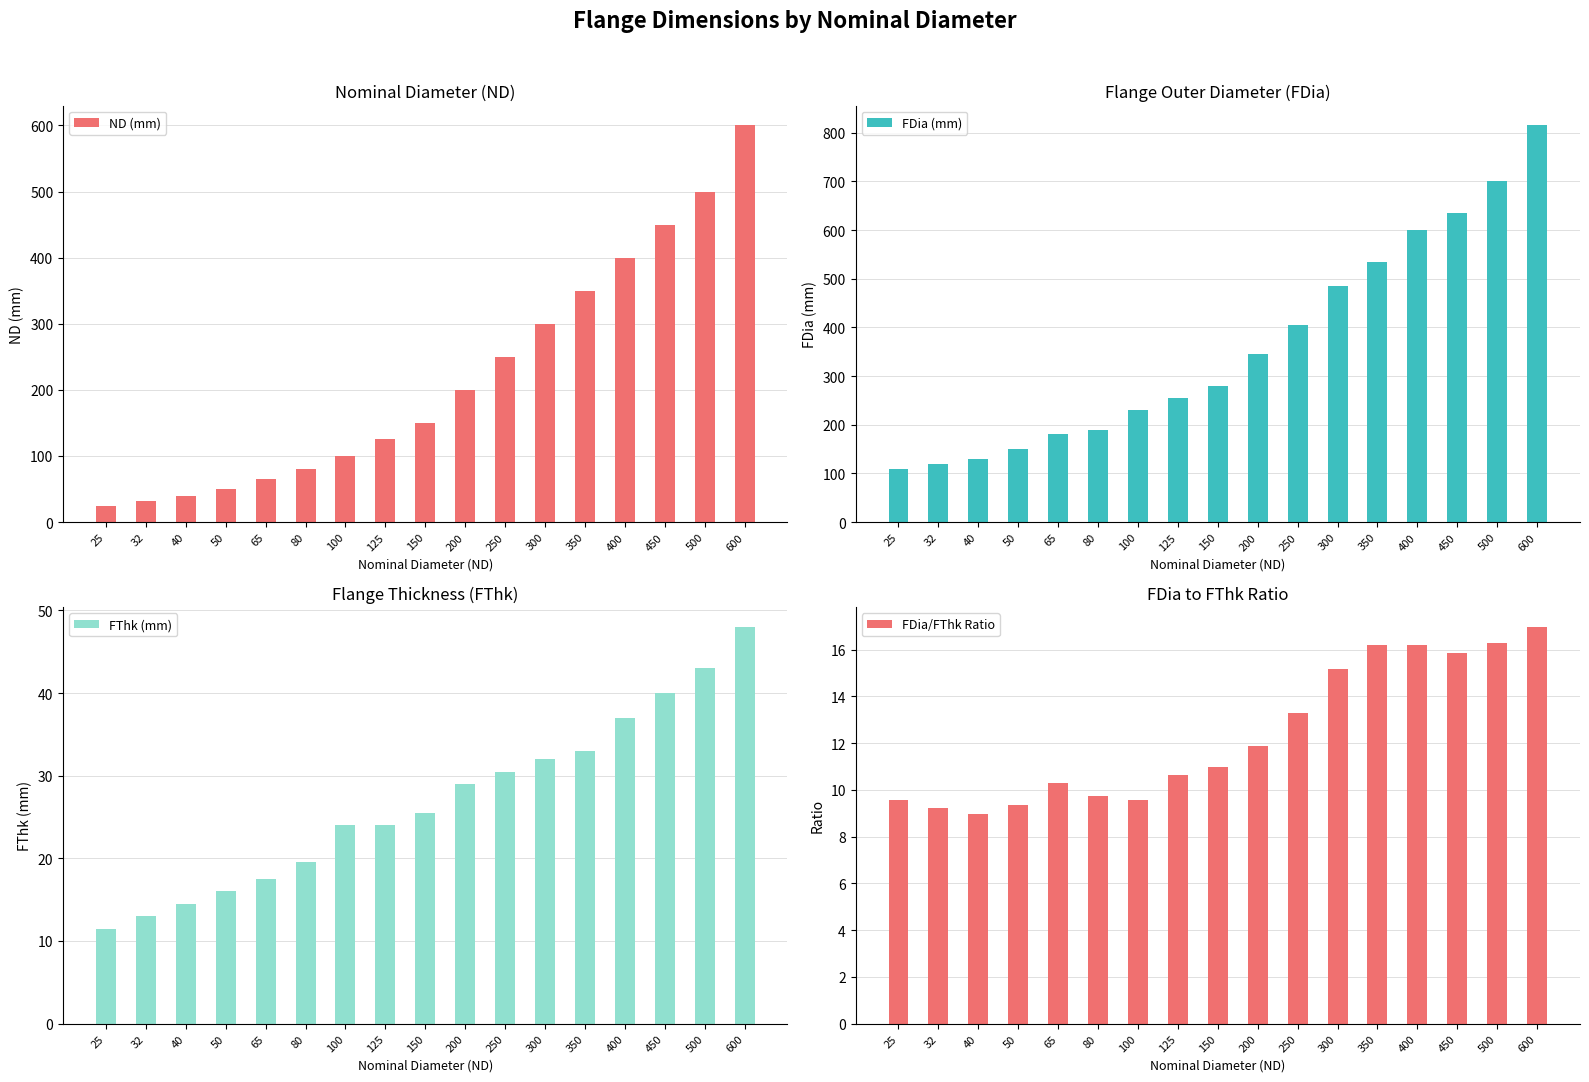

Which series has the widest spread of values?

FDia (mm)